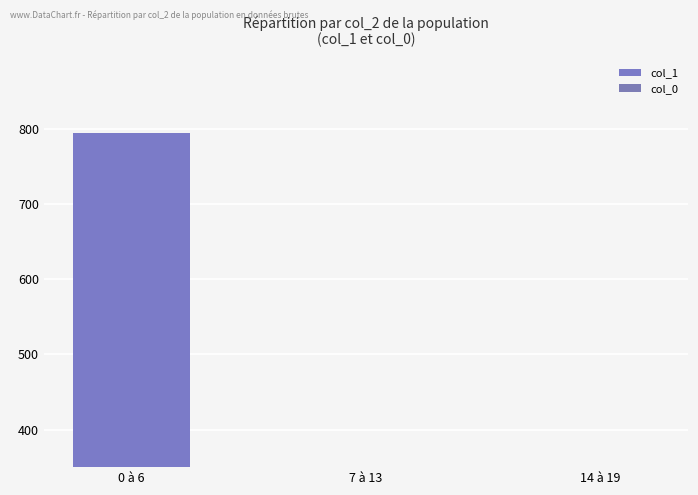

List the series in order of their overall mean, lowest first.

col_0, col_1